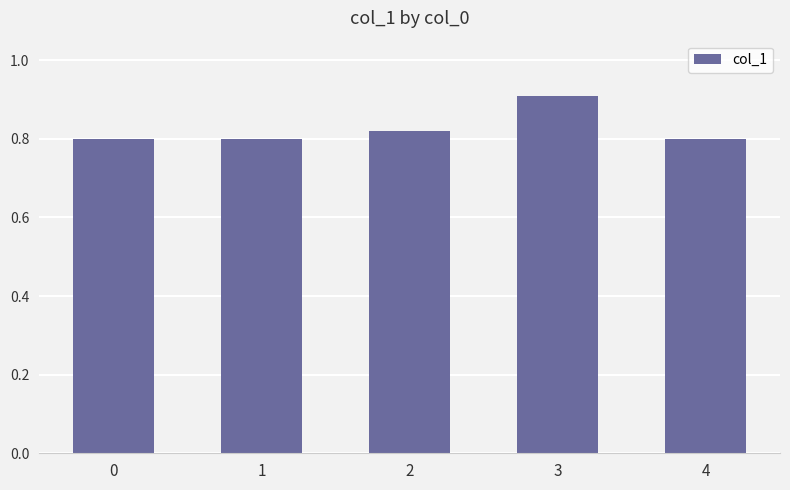

What is the maximum value shown in the chart?

0.9